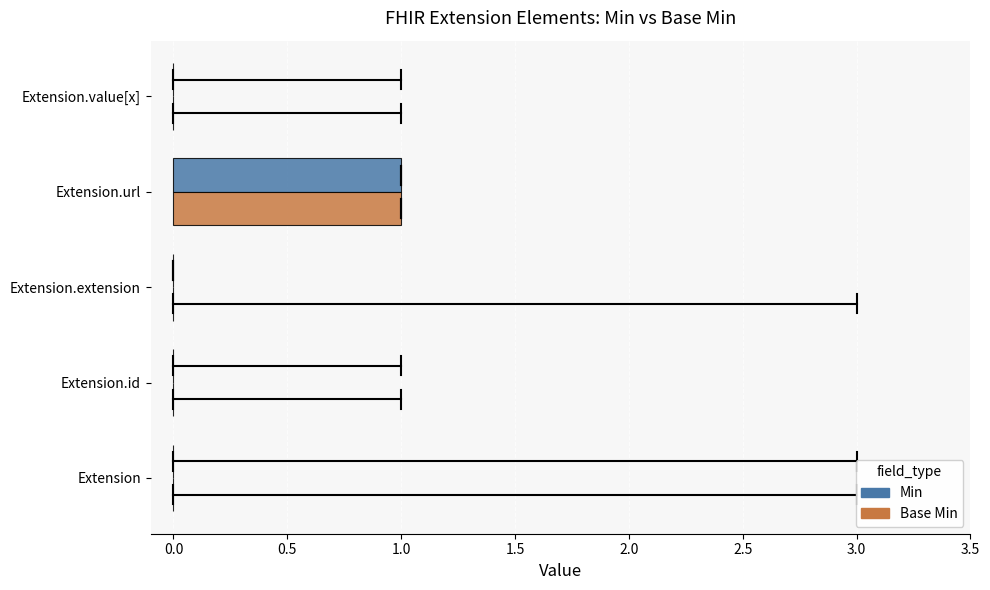

True or false: Min has a value of 0 at Extension.id.

True